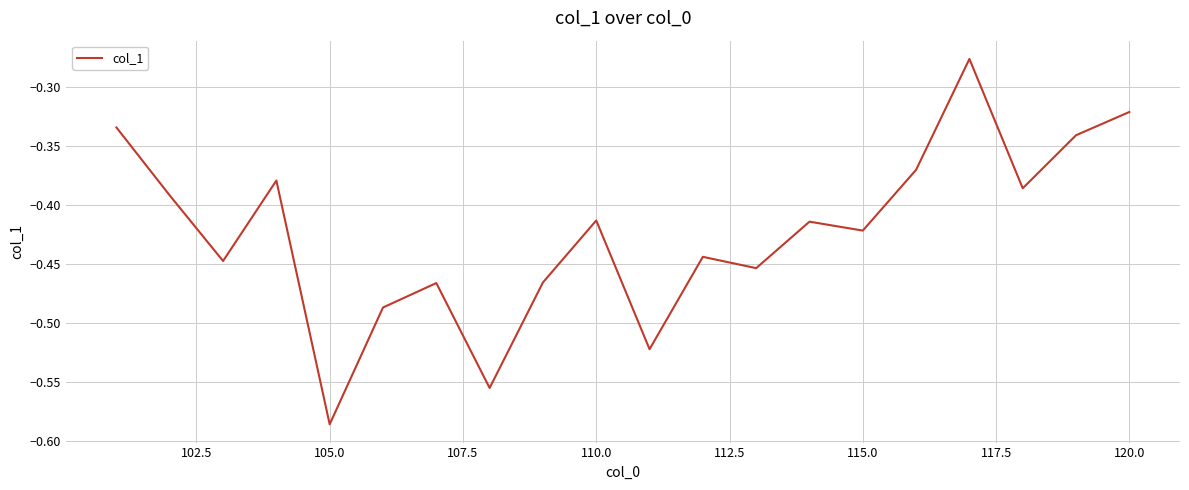

What is the difference between the maximum and minimum values?

0.3